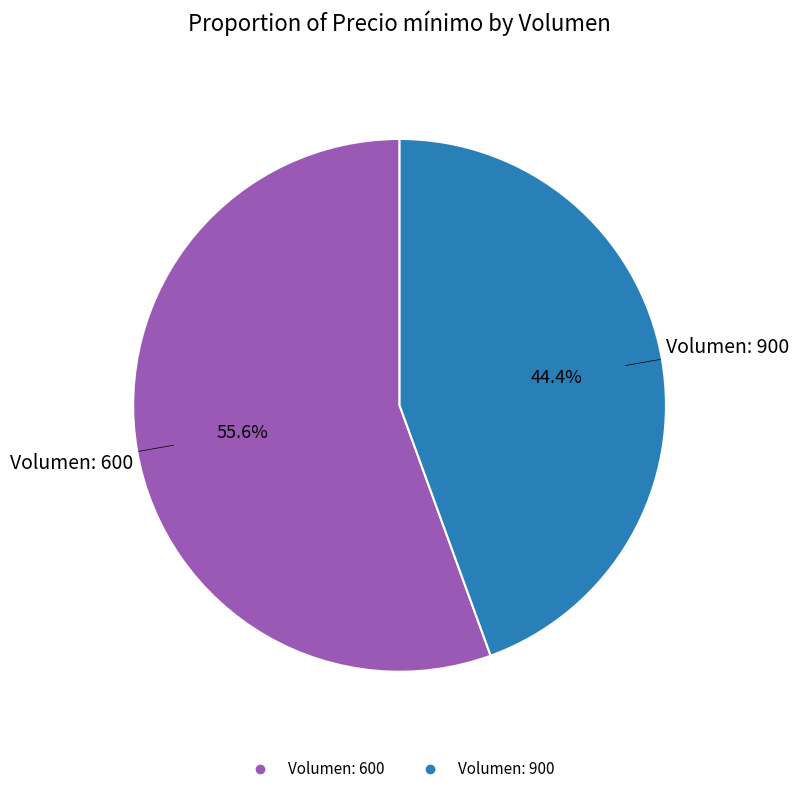

Count the number of slices in the pie.

2